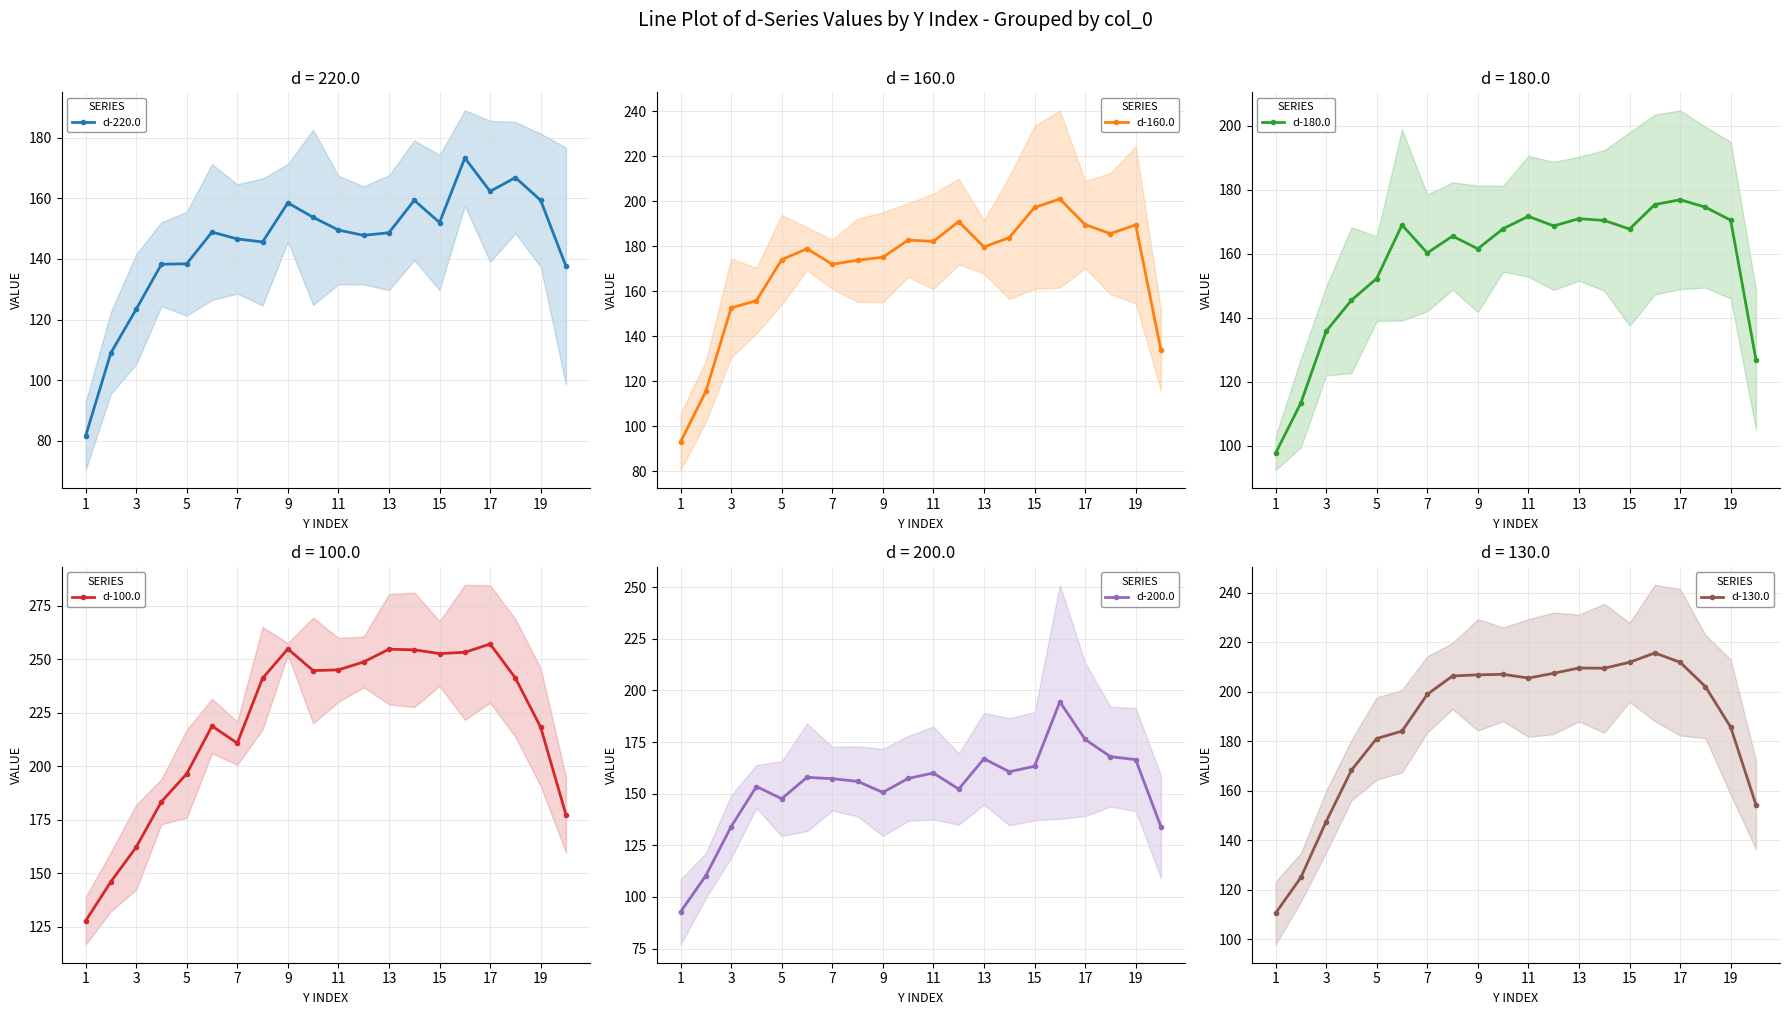

How many values in the d-180.0 series exceed 167?

11